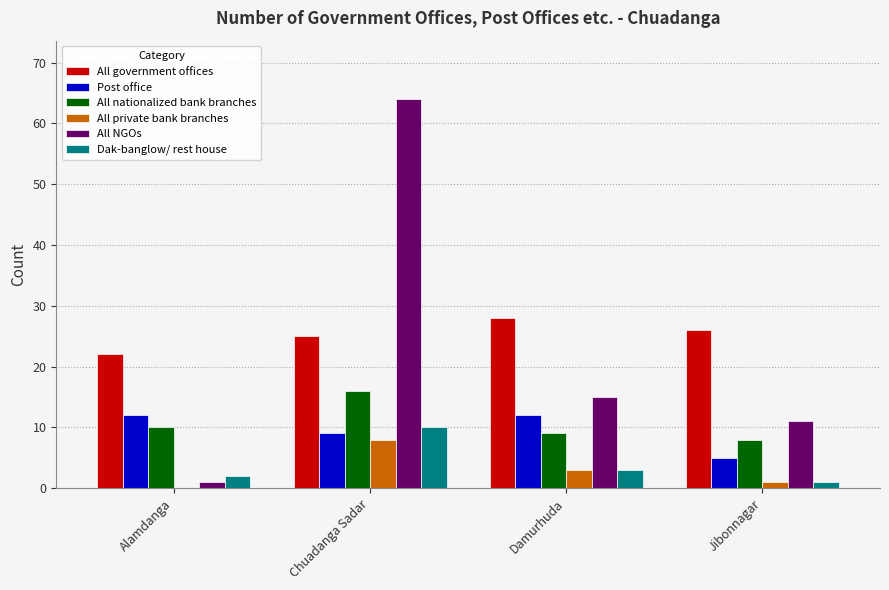

Count the All nationalized bank branches values in the range 9 to 16.

3